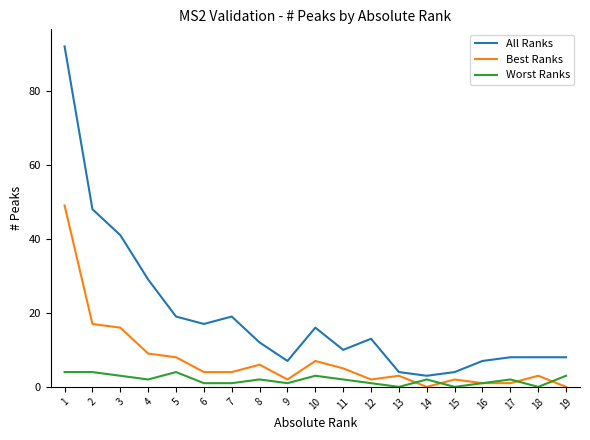

True or false: All Ranks and Worst Ranks intersect in this chart.

False